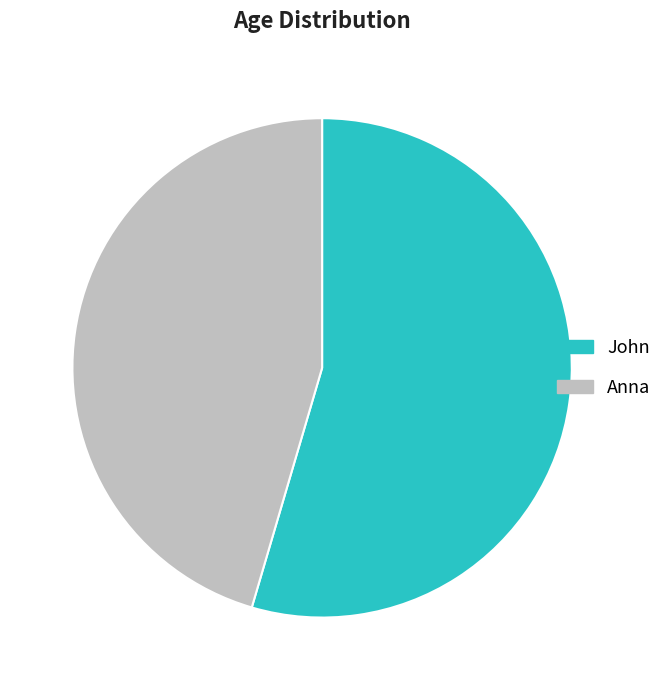

Is it true that John is 55% of the pie?

True